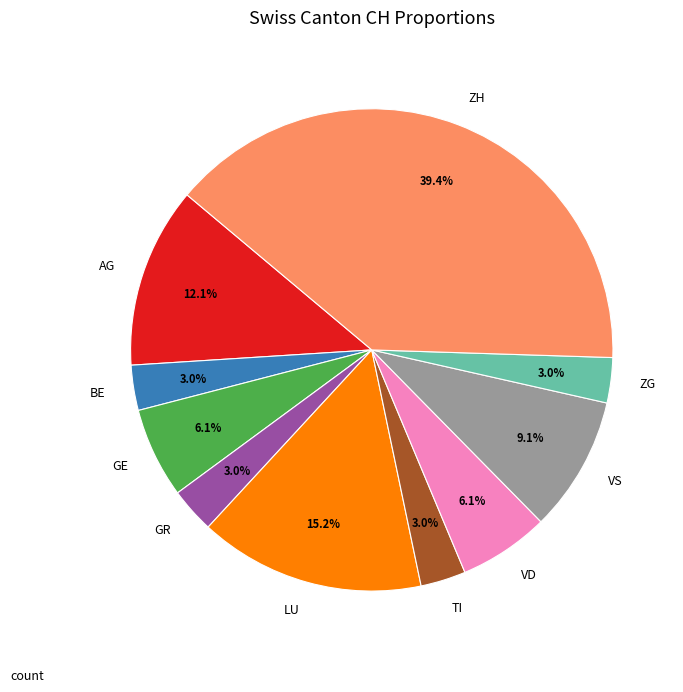

Does LU account for over 50% of the chart?

No